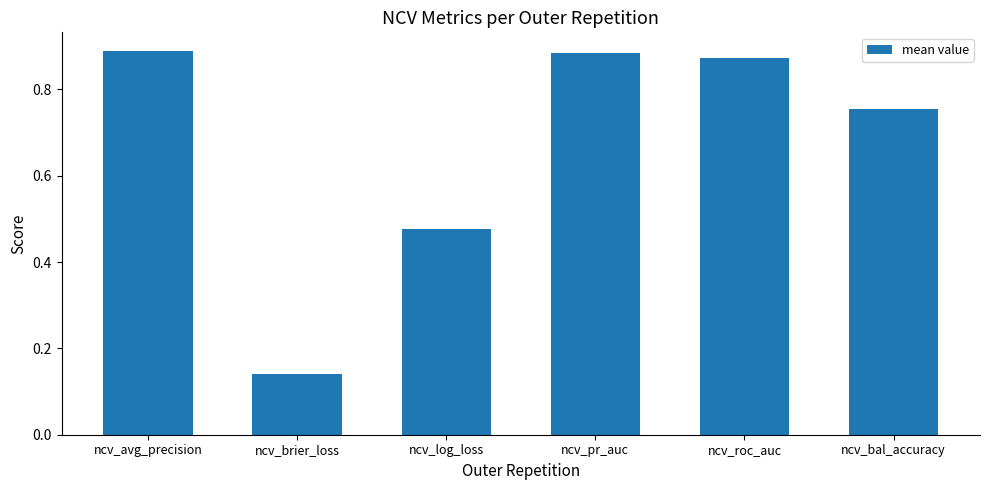

At which label is the value closest to 0?

ncv_brier_loss